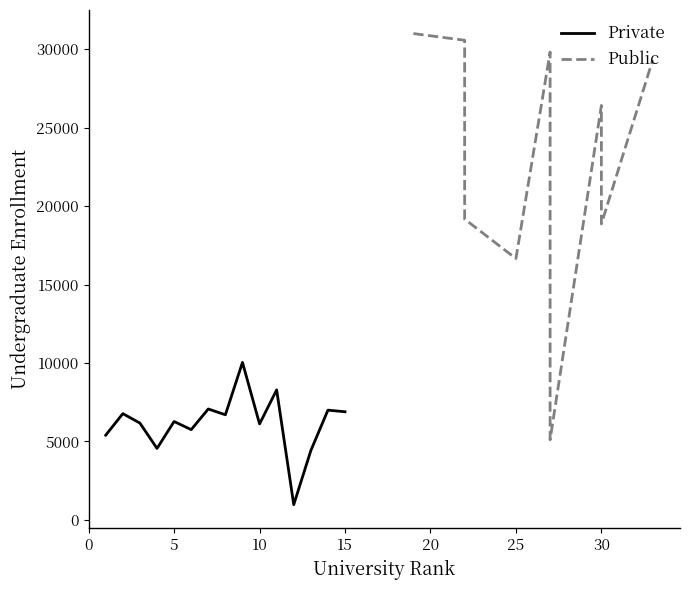

What is the sum of all Private values?

92297